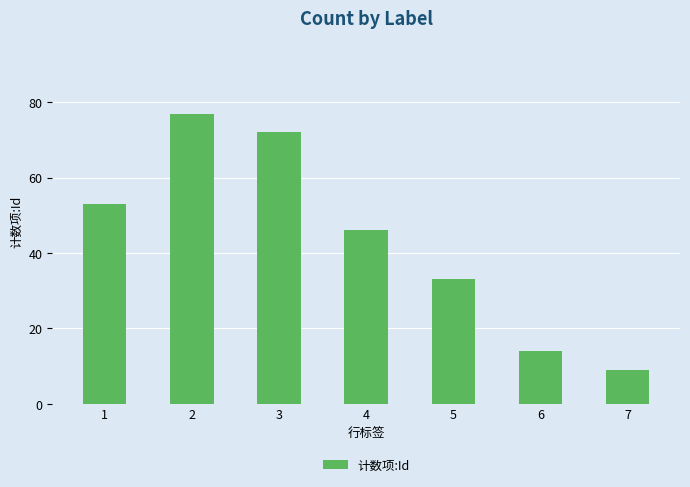

What is the change in value from 2 to 3?

-5